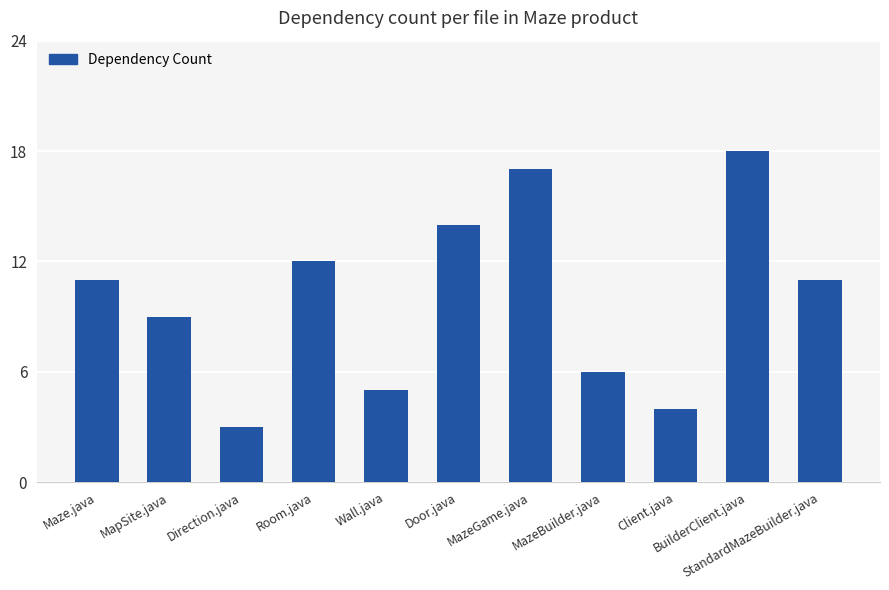

True or false: the data shows 7 at Wall.java.

False